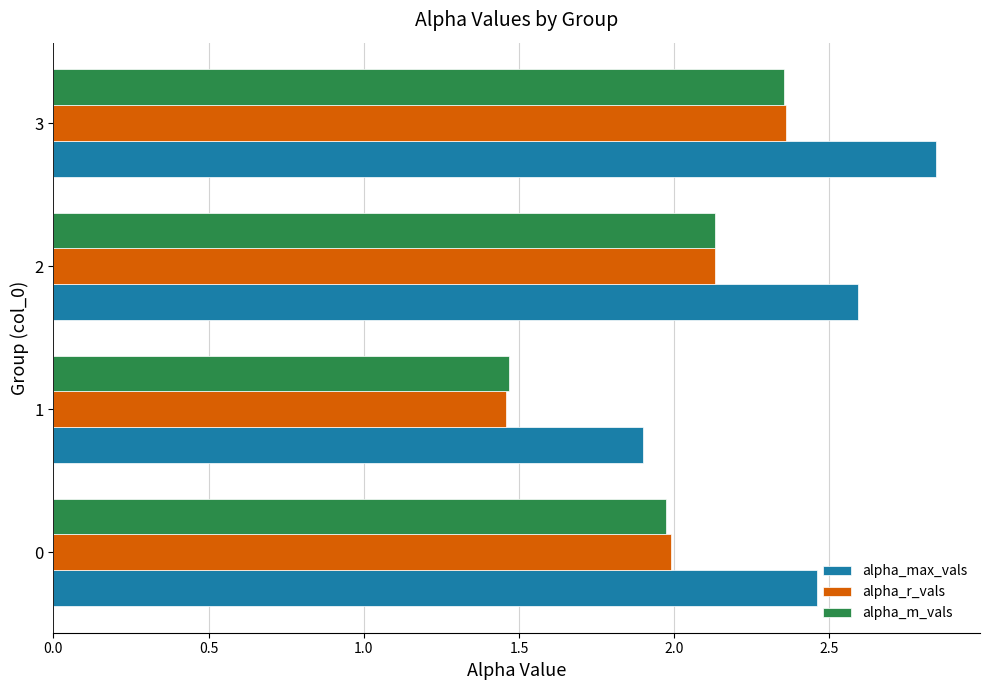

List the labels in order of alpha_m_vals value, smallest first.

1, 0, 2, 3